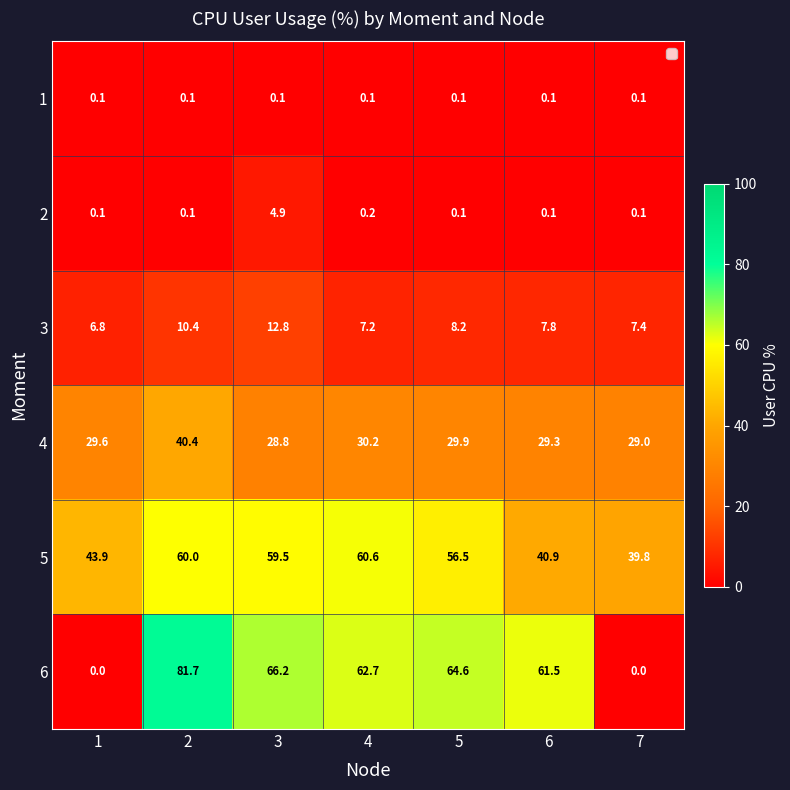

Is it true that 4 equals 30.2 at 4?

True